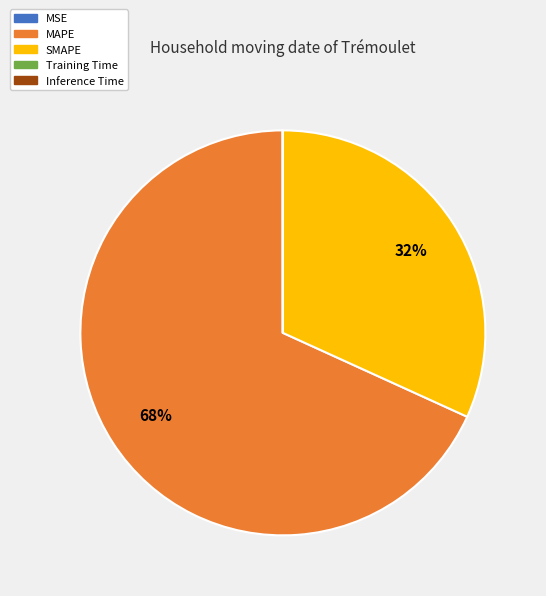

What percentage is the SMAPE slice, to the nearest percent?

32%